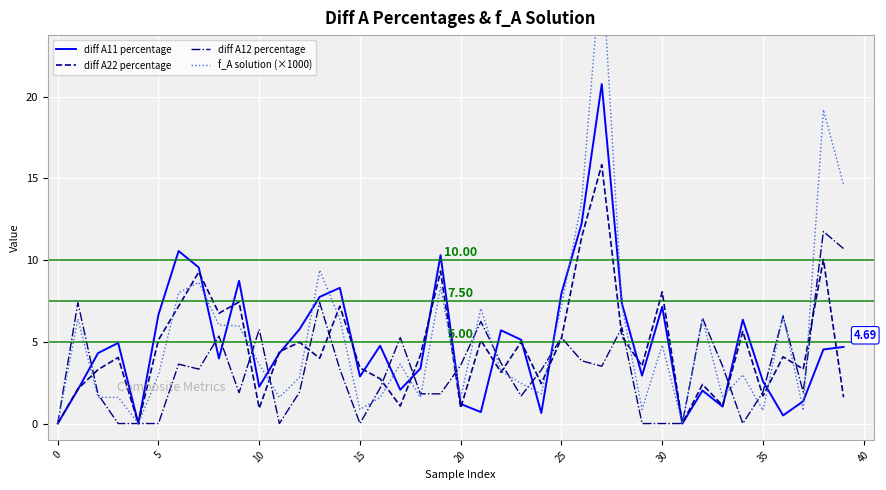

The value of diff A12 percentage at 17 is 2.9. True or false?

False